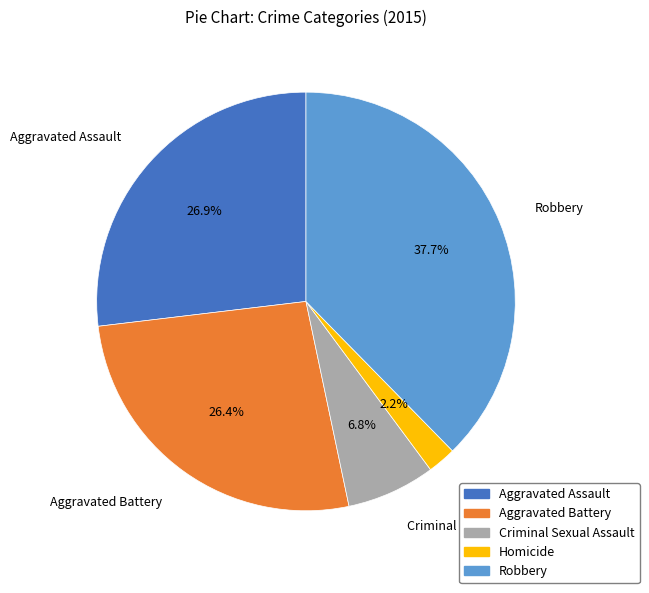

Is it true that Aggravated Assault is 27% of the pie?

True